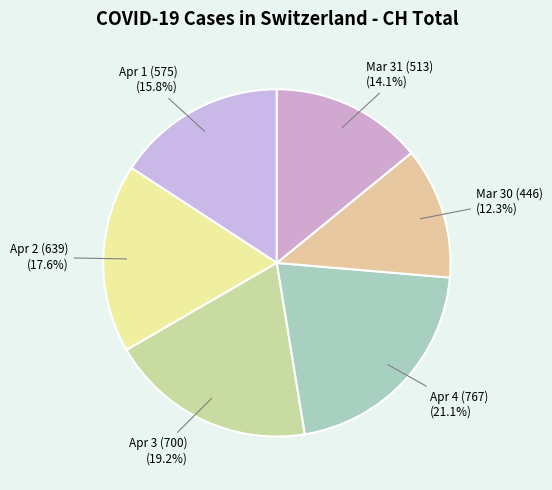

Which has a higher value, Apr 2 (639) or Apr 3 (700)?

Apr 3 (700)